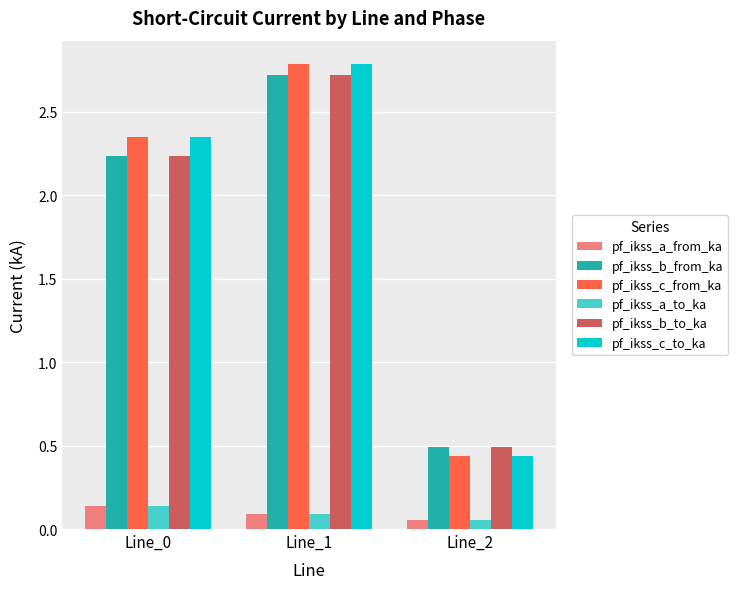

At which label does pf_ikss_a_from_ka reach its peak?

Line_0